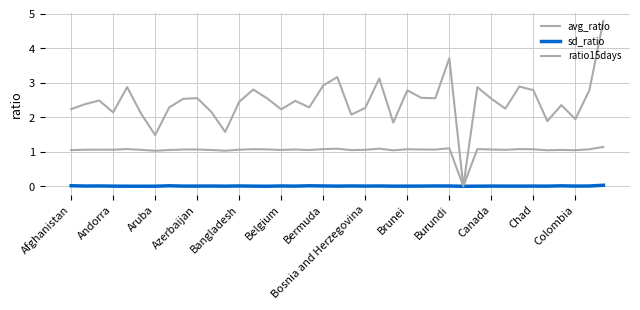

What is the average value of the ratio15days series?

2.5